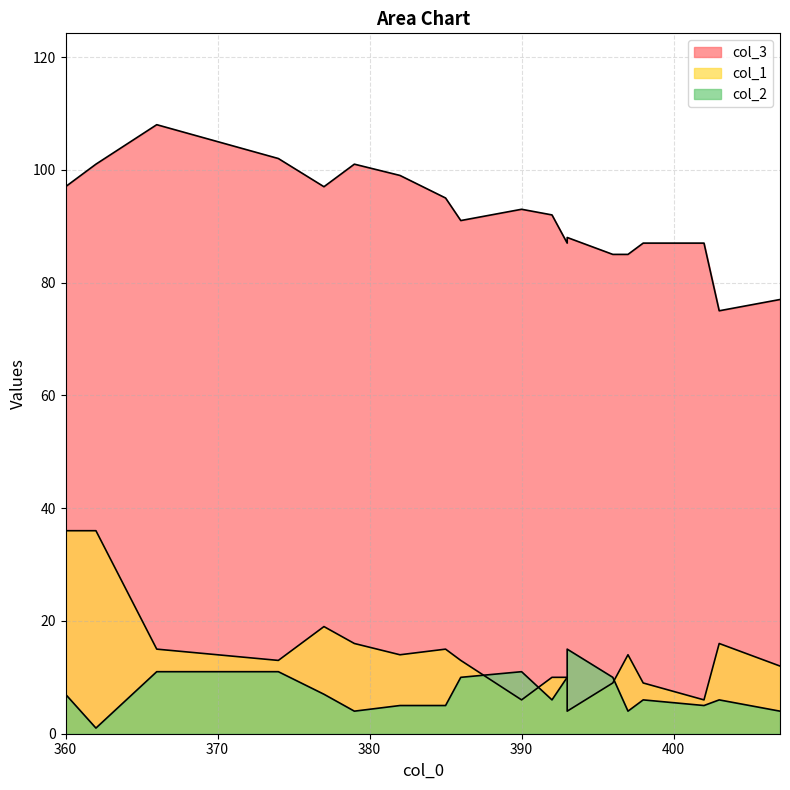

What is the spread (max minus min) of values at 396?

76